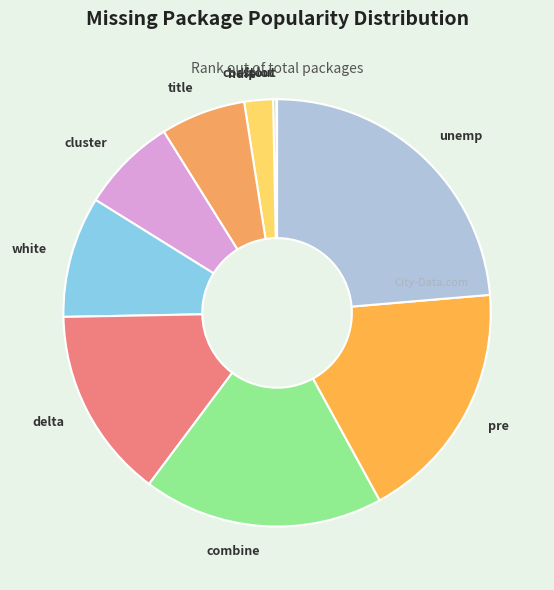

What is the largest slice in the pie chart?

unemp